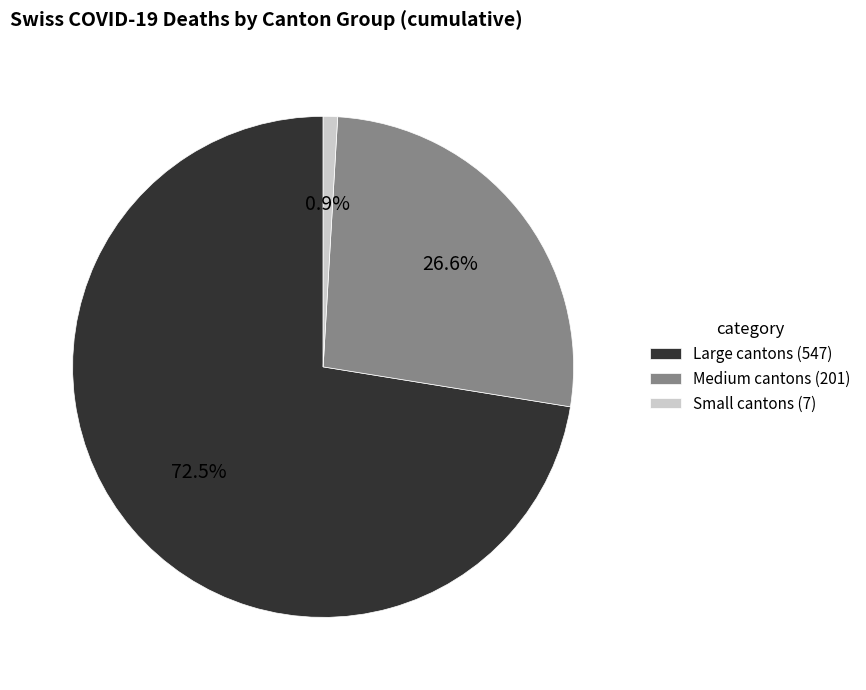

How many segments does this pie chart have?

3